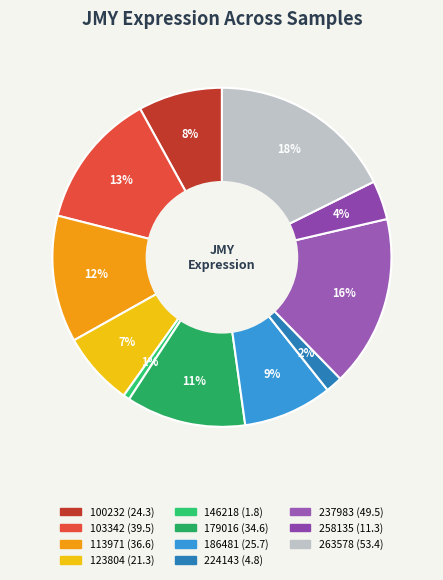

True or false: 224143 accounts for 15% of the total.

False